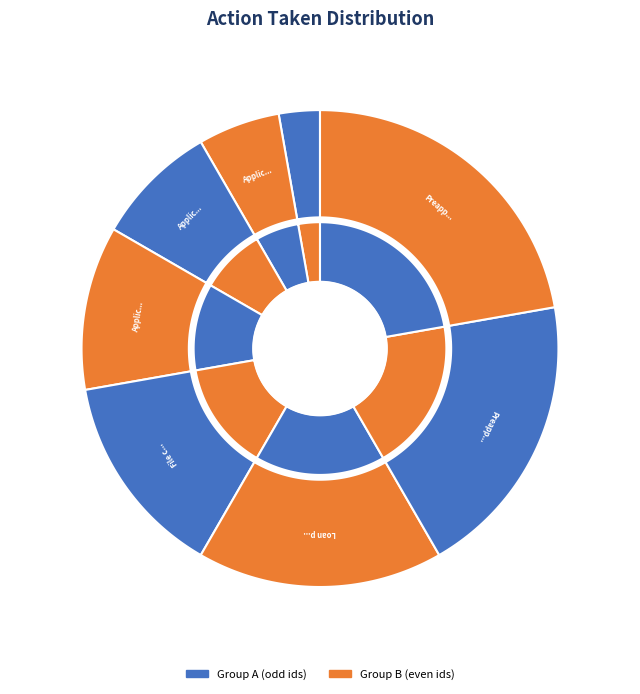

What is the change in value from Loan purchased by the institution to Preapproval request approved but not accepted?

+2